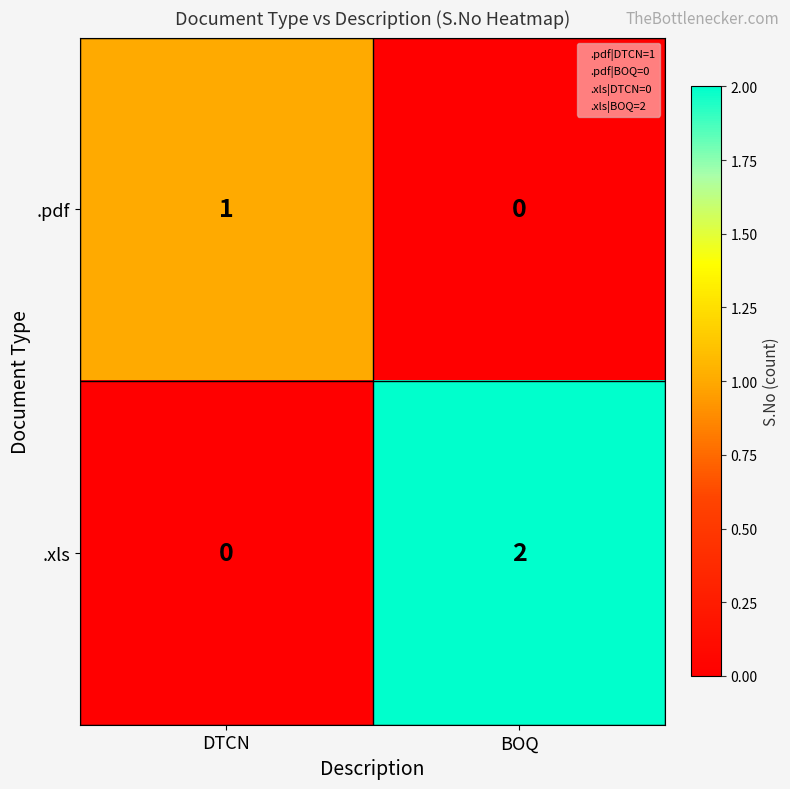

The value of .pdf at BOQ is 0. True or false?

True